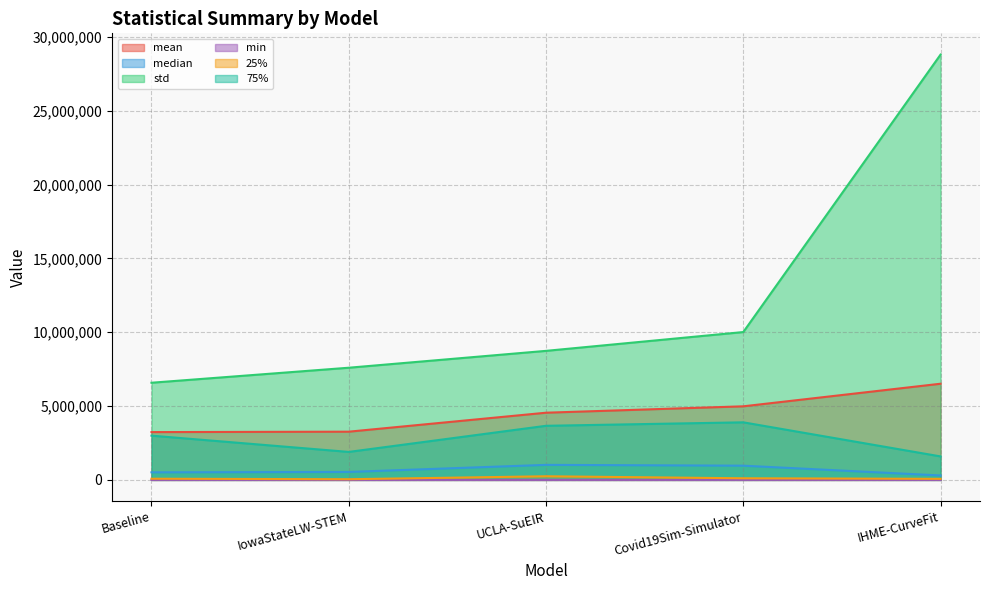

At which category is the sum across all series the highest?

IHME-CurveFit